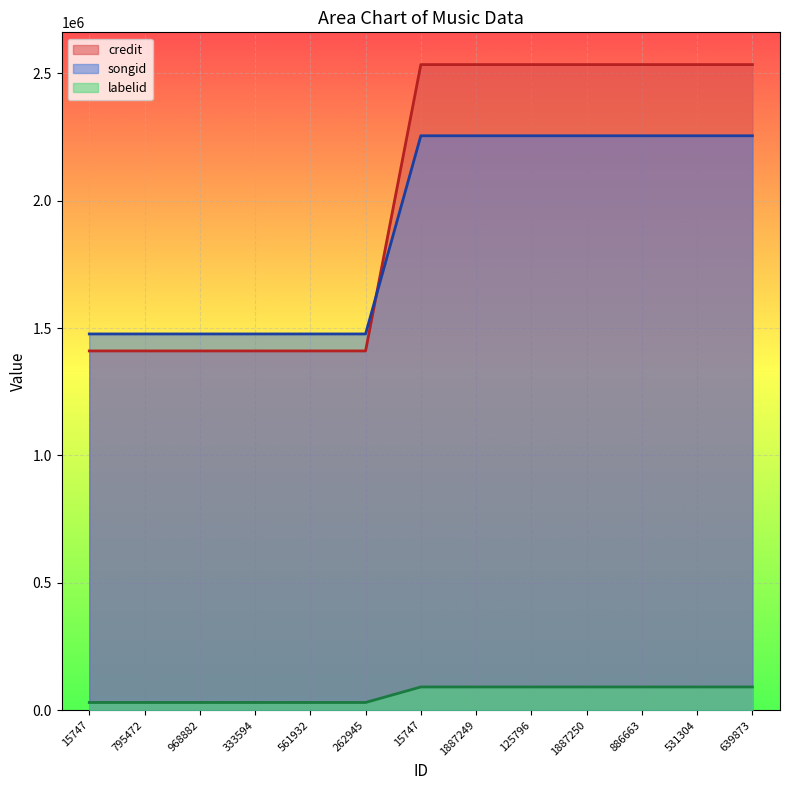

Is the value of songid at 968882 greater than the value of credit at 15747?

Yes